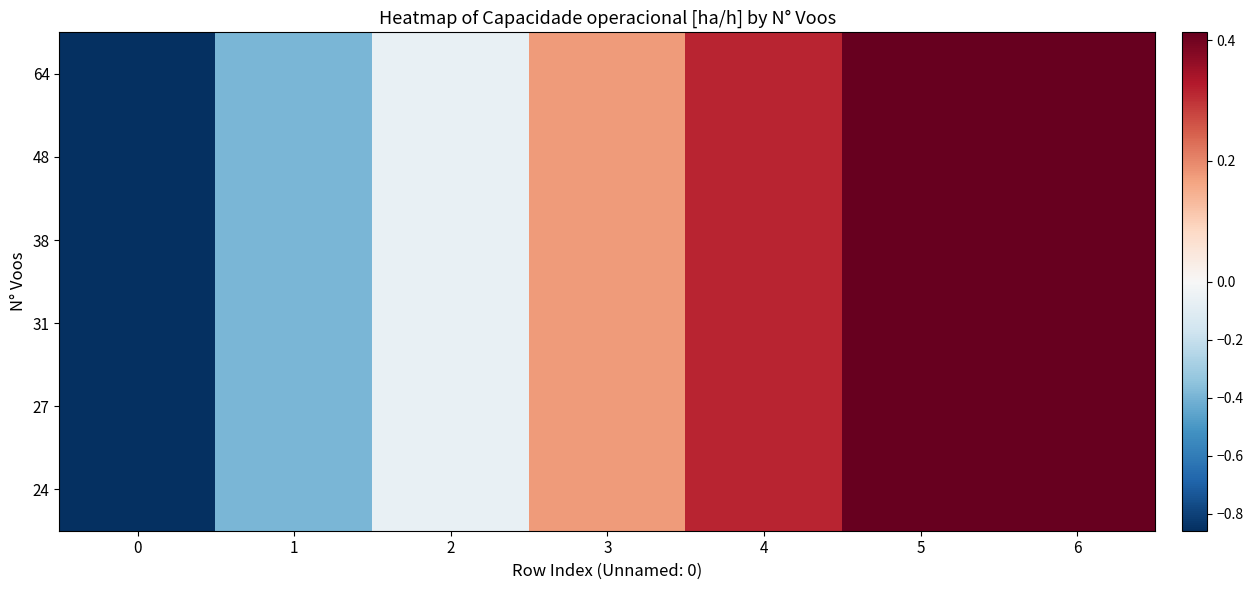

Reading right to left, extract all data points from this chart.

64: 6=0.4	5=0.4	4=0.3	3=0.2	2=-0.1	1=-0.4	0=-0.9
48: 6=0.4	5=0.4	4=0.3	3=0.2	2=-0.1	1=-0.4	0=-0.9
38: 6=0.4	5=0.4	4=0.3	3=0.2	2=-0.1	1=-0.4	0=-0.9
31: 6=0.4	5=0.4	4=0.3	3=0.2	2=-0.1	1=-0.4	0=-0.9
27: 6=0.4	5=0.4	4=0.3	3=0.2	2=-0.1	1=-0.4	0=-0.9
24: 6=0.4	5=0.4	4=0.3	3=0.2	2=-0.1	1=-0.4	0=-0.9